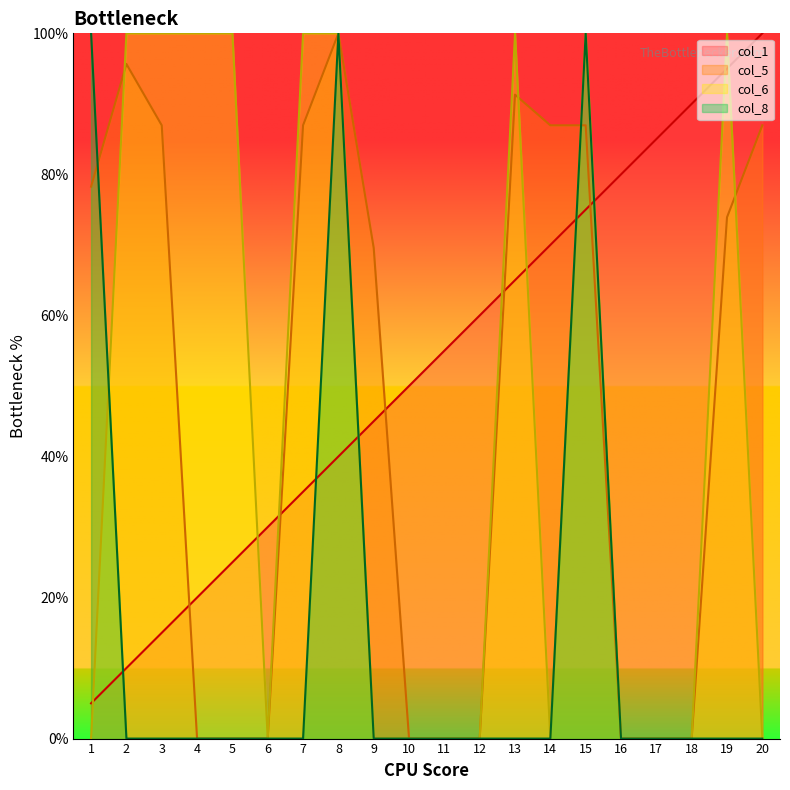

The col_1 series shows 34.5 at 5. True or false?

False